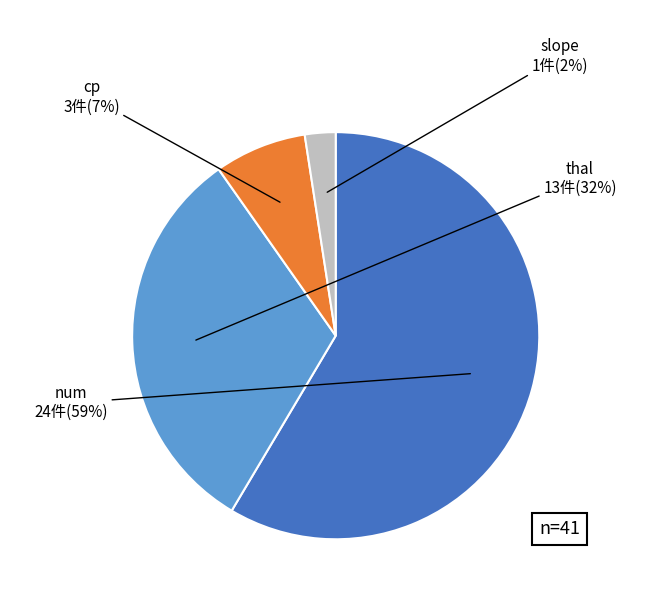

Is there any slice that represents more than half of the pie?

Yes